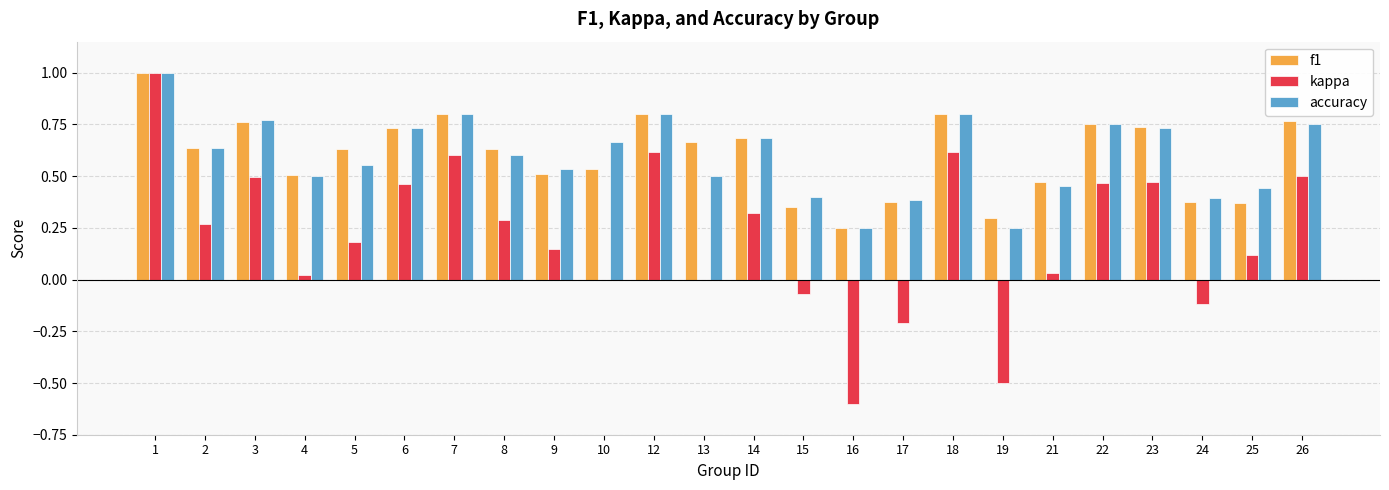

How many data points does each series have?

24